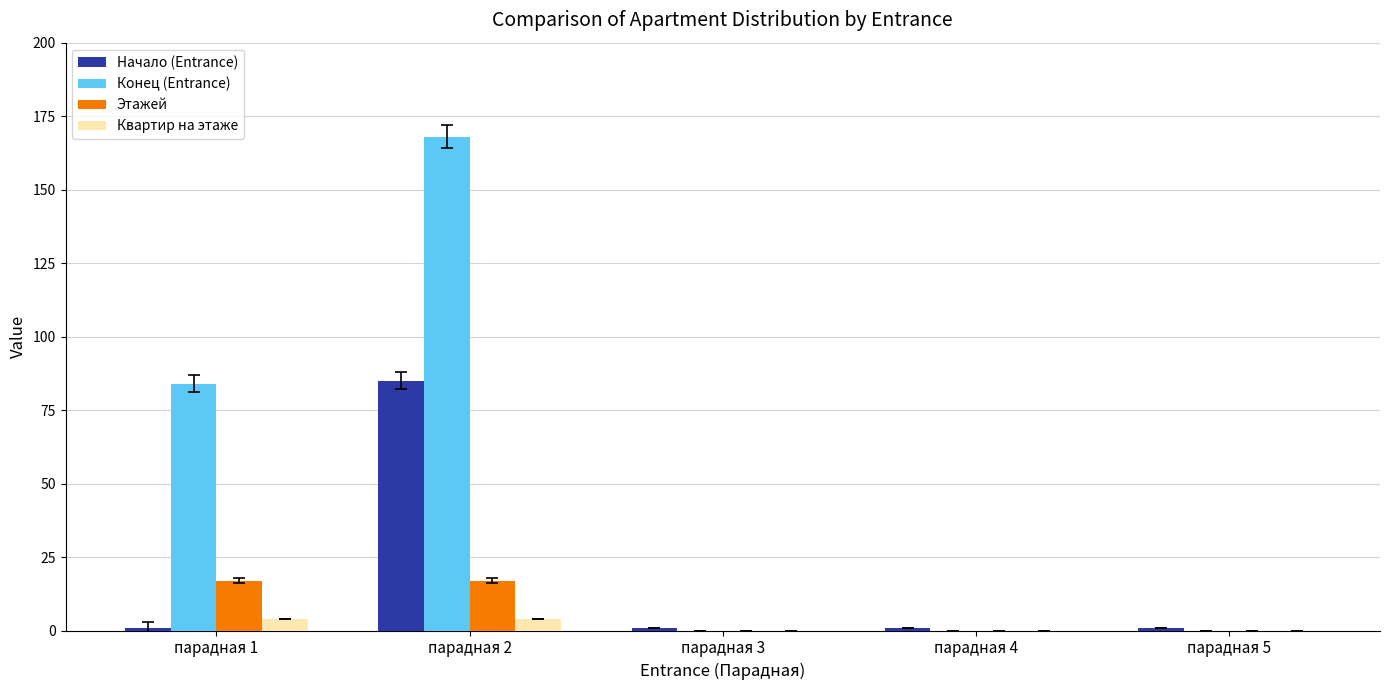

Reading left to right, extract all data points from this chart.

Начало (Entrance): парадная 1=1	парадная 2=85	парадная 3=1	парадная 4=1	парадная 5=1
Конец (Entrance): парадная 1=84	парадная 2=168	парадная 3=0	парадная 4=0	парадная 5=0
Этажей: парадная 1=17	парадная 2=17	парадная 3=0	парадная 4=0	парадная 5=0
Квартир на этаже: парадная 1=4	парадная 2=4	парадная 3=0	парадная 4=0	парадная 5=0